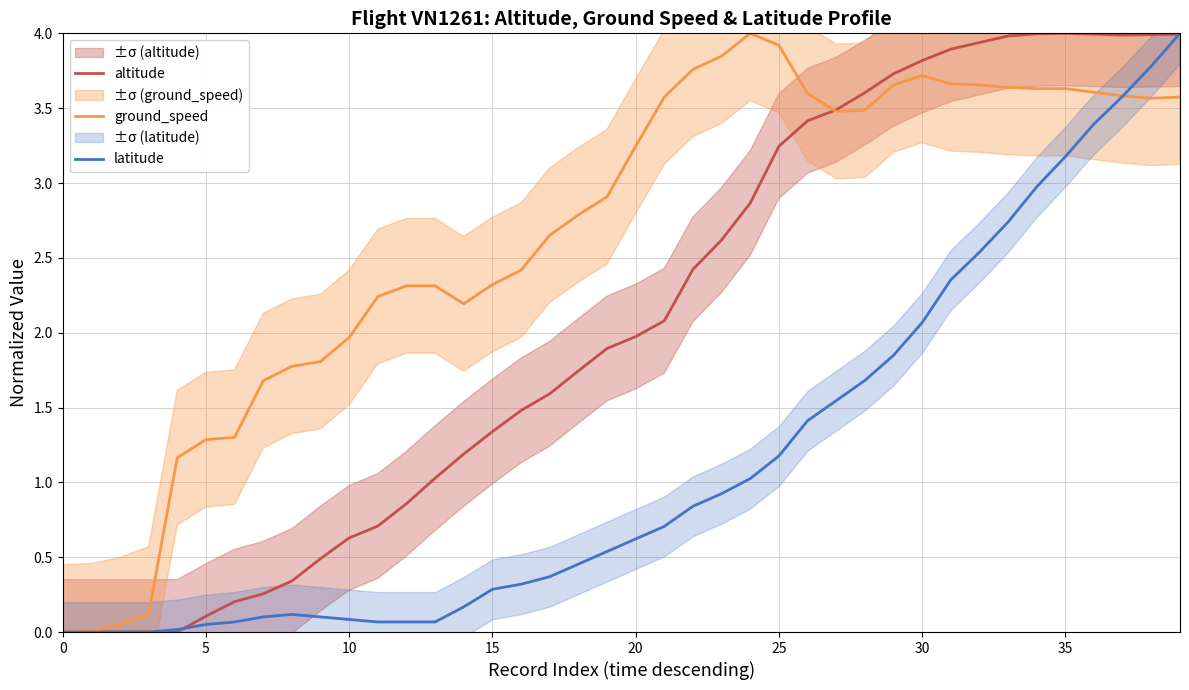

Which has a higher value, 16 or 14?

16